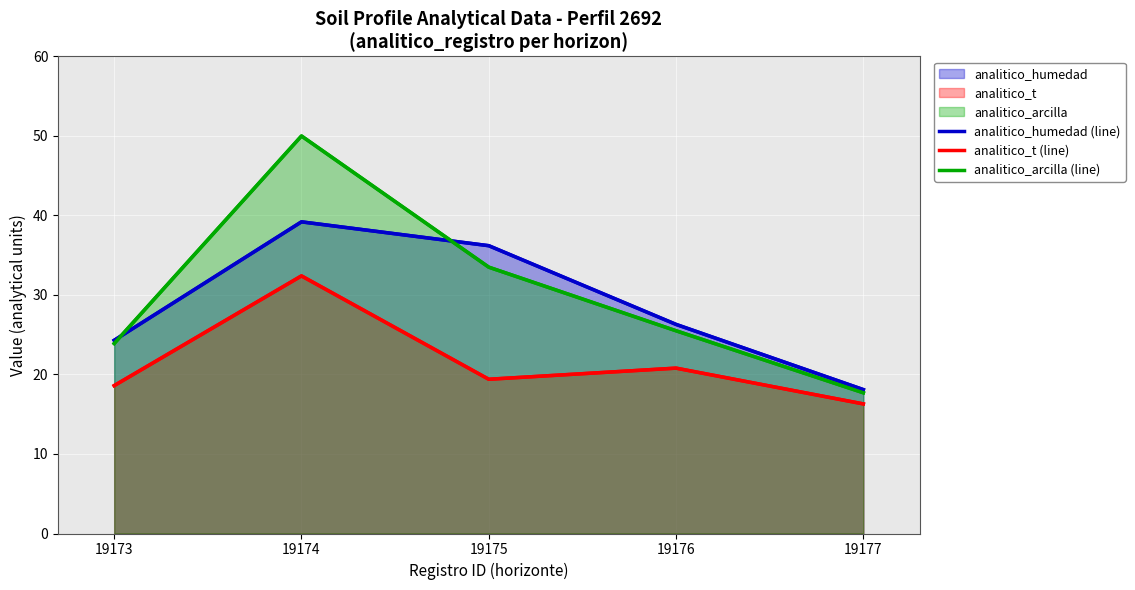

Which has a higher value, 19176 or 19174?

19174